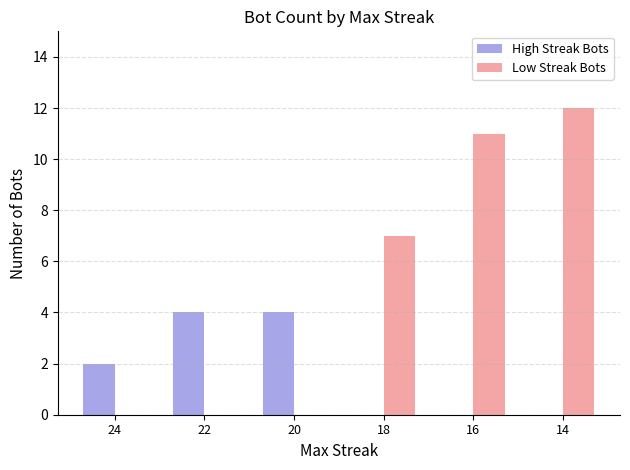

What is the sum of all Low Streak Bots values?

30